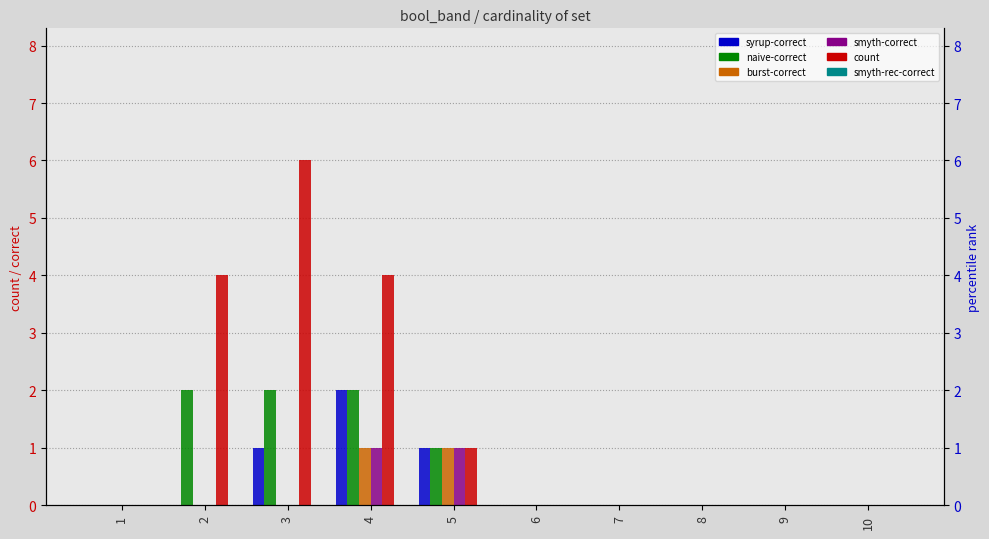

List the labels in order of count value, smallest first.

1, 6, 7, 8, 9, 10, 5, 2, 4, 3